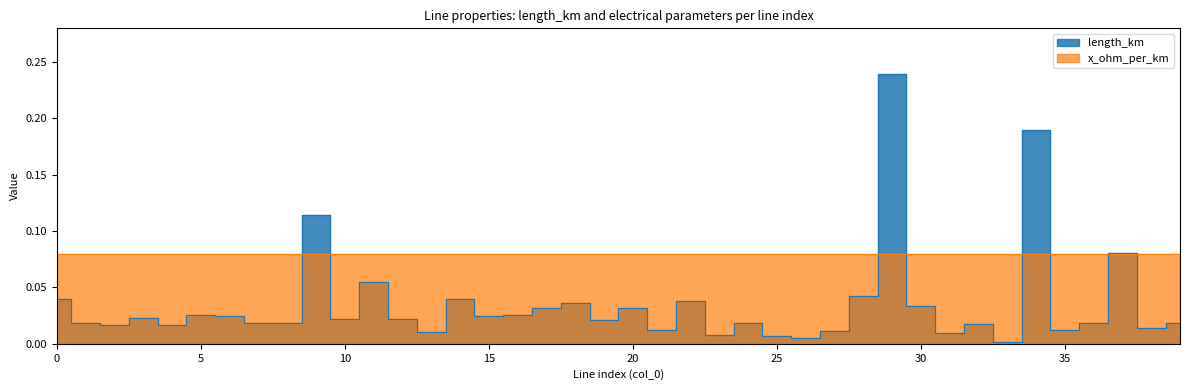

Between 29 and 7, which is larger?

29